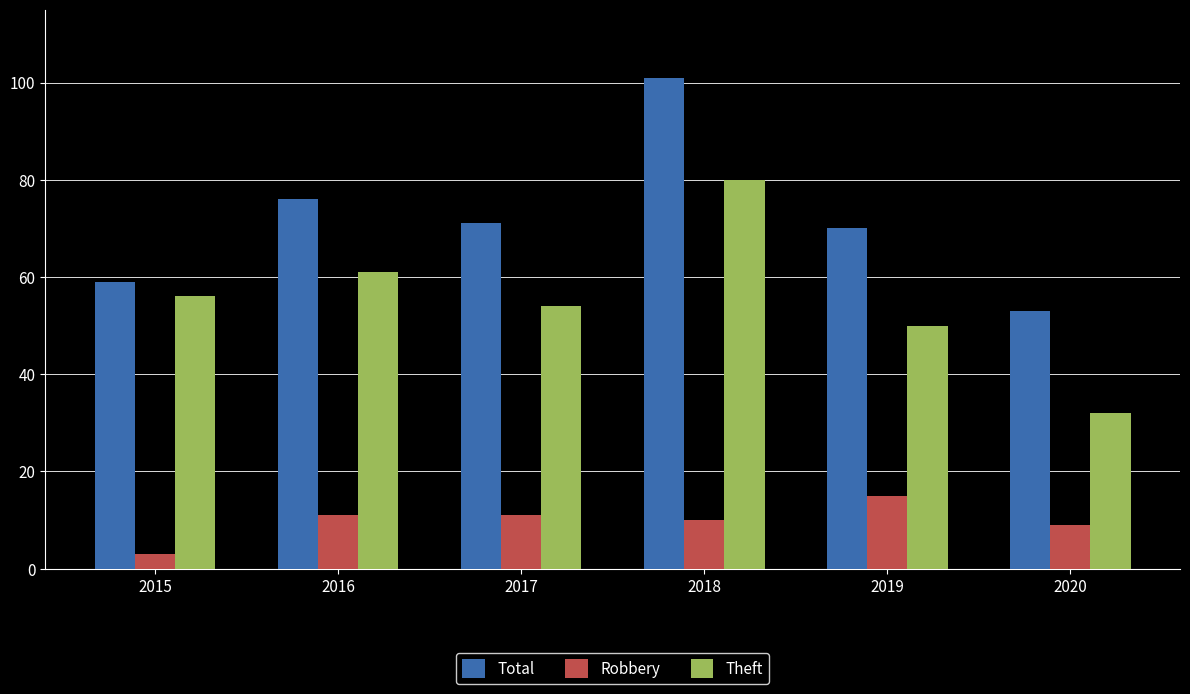

Between 2016 and 2017, which series saw the biggest shift?

Theft